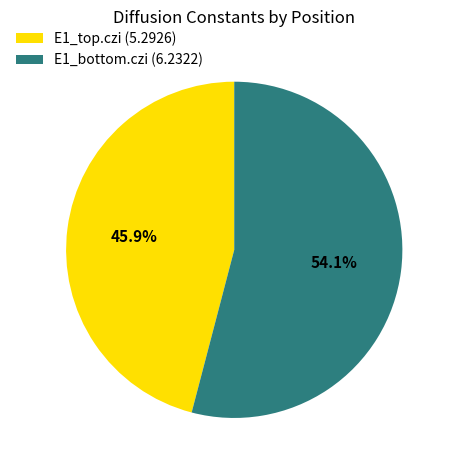

Which category has the biggest portion of the pie?

E1_bottom.czi